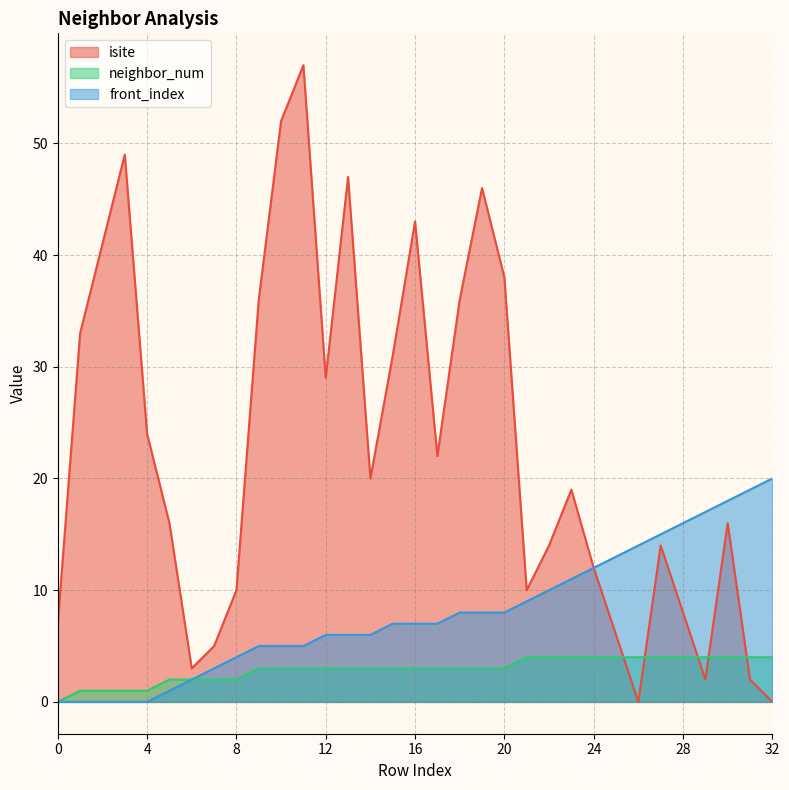

Reading left to right, transcribe all the data shown in this chart.

isite: 7	33	41	49	24	16	3	5	10	36	52	57	29	47	20	31	43	22	36	46	38	10	14	19	12	6	0	14	8	2	16	2	0
neighbor_num: 0	1	1	1	1	2	2	2	2	3	3	3	3	3	3	3	3	3	3	3	3	4	4	4	4	4	4	4	4	4	4	4	4
front_index: 0	0	0	0	0	1	2	3	4	5	5	5	6	6	6	7	7	7	8	8	8	9	10	11	12	13	14	15	16	17	18	19	20